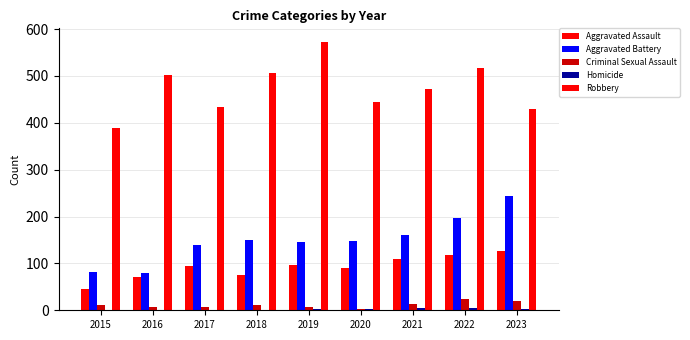

How many categories are shown in the chart?

9